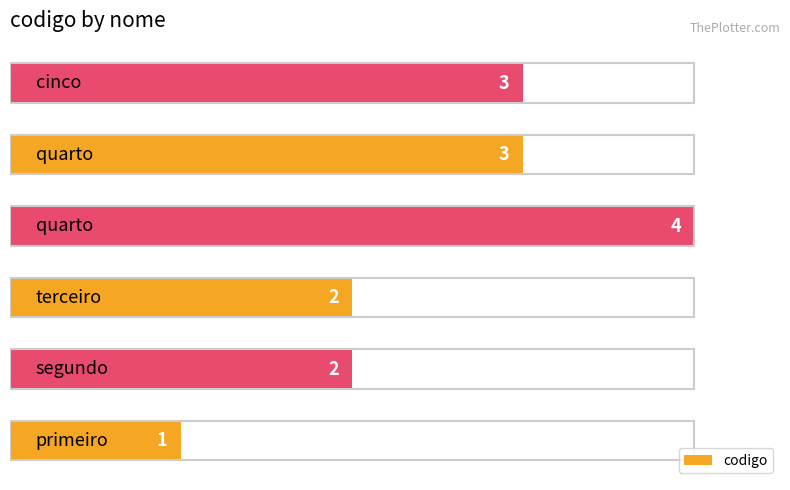

What is the greatest value displayed?

4